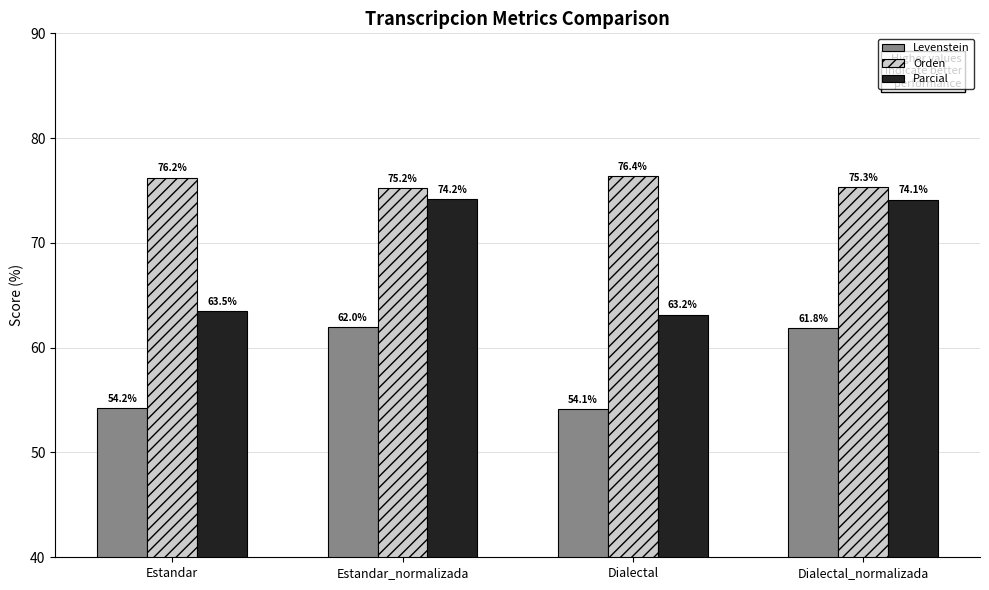

Which series has the largest range (max minus min)?

Parcial